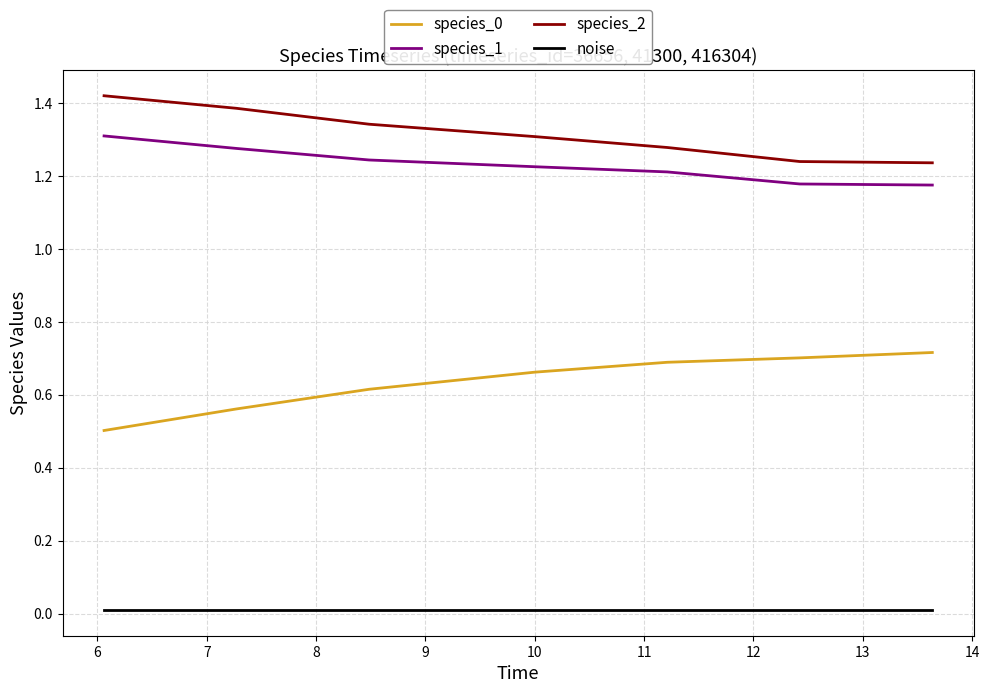

True or false: noise and species_0 intersect in this chart.

False